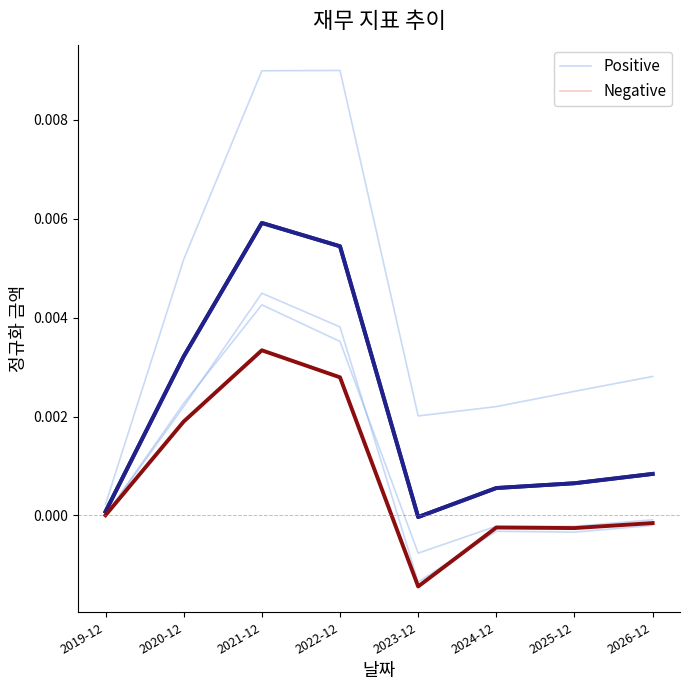

How many interior local valleys does the Positive series have?

1